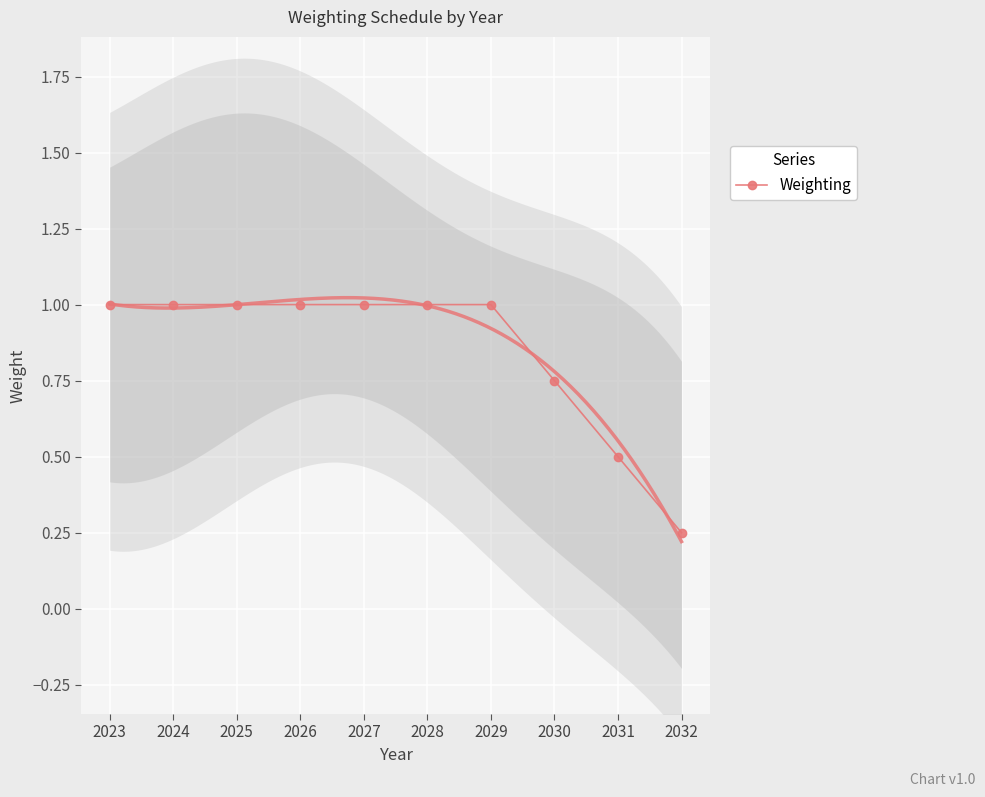

The value at 2030 is 0.2. True or false?

False